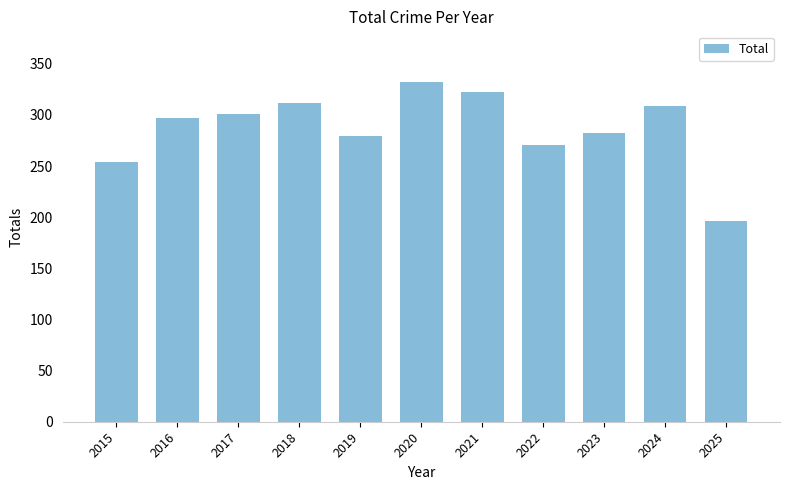

The value at 2015 is 370. True or false?

False